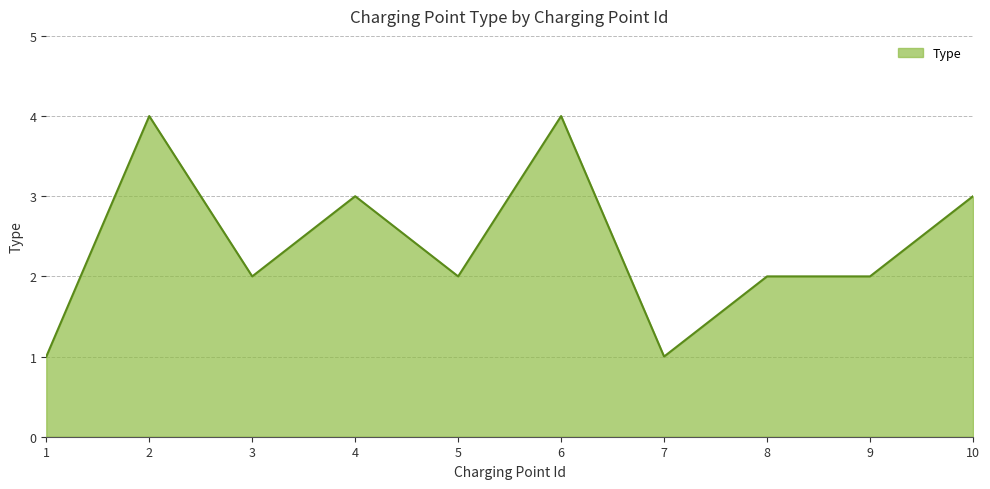

Count the values in the range 2 to 3.

6